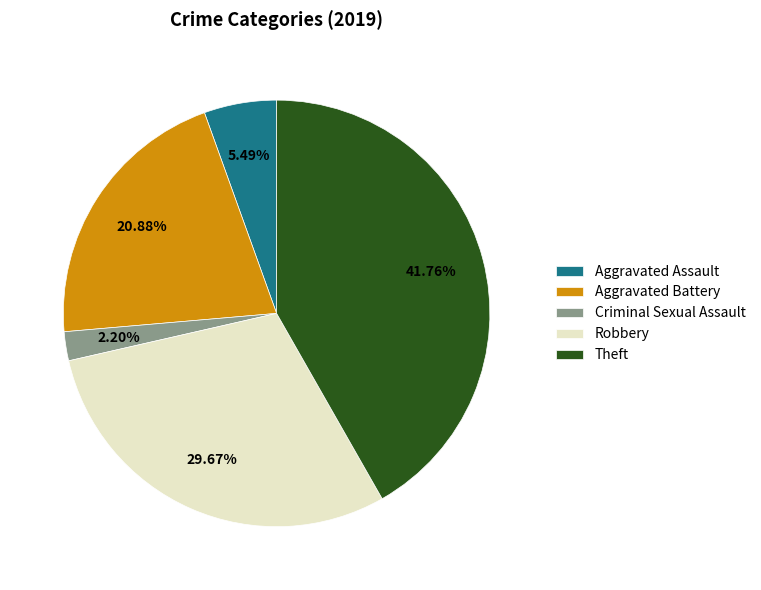

Does Robbery account for over 50% of the chart?

No